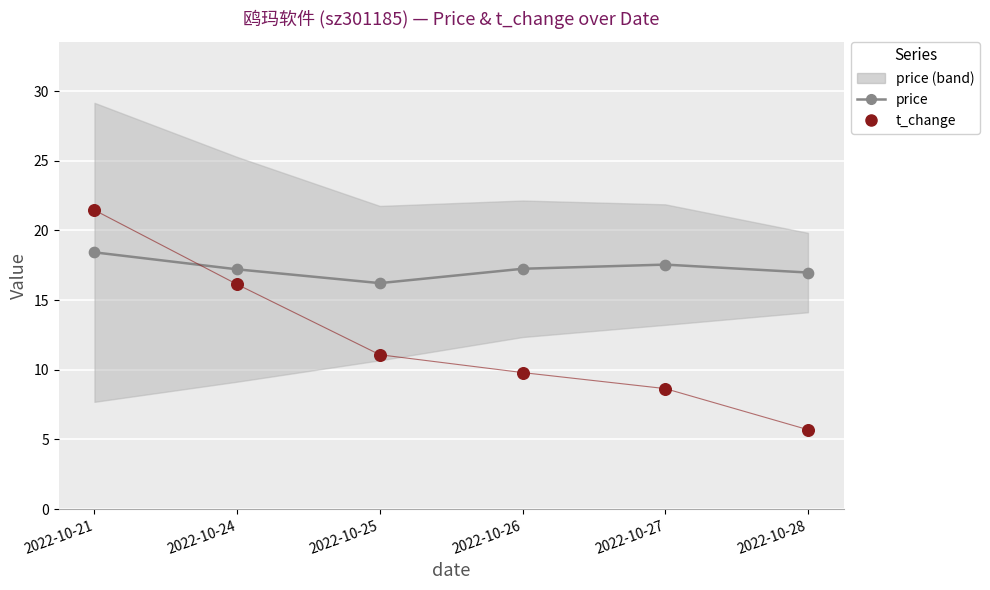

At how many categories does at least one series exceed 11?

6